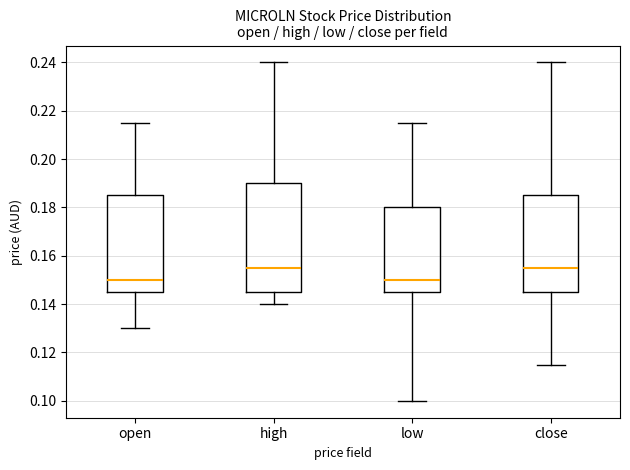

Reading left to right, transcribe this box plot: for each box, give where its median line is, the range the box spans, and where its two whiskers end, as read against the y-axis. The values are not printed on the chart, so give them approximately, as read against the axis.

open: median 0.150, box 0.146 to 0.186, whiskers 0.130 to 0.216
high: median 0.156, box 0.146 to 0.190, whiskers 0.140 to 0.240
low: median 0.150, box 0.146 to 0.180, whiskers 0.100 to 0.216
close: median 0.156, box 0.146 to 0.186, whiskers 0.116 to 0.240